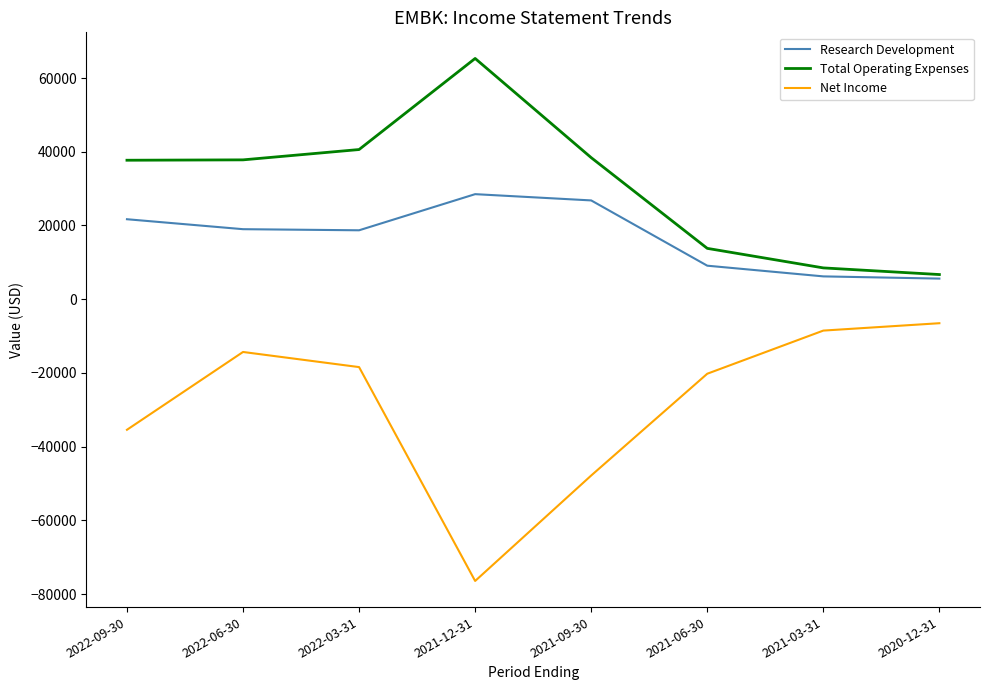

What is the total value across all series at 2021-12-31?

17400